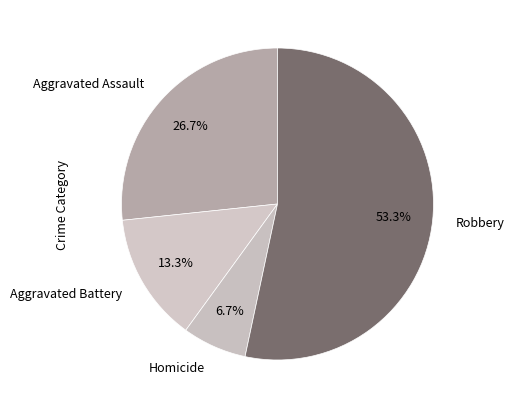

Rank the categories by value from lowest to highest.

Homicide, Aggravated Battery, Aggravated Assault, Robbery